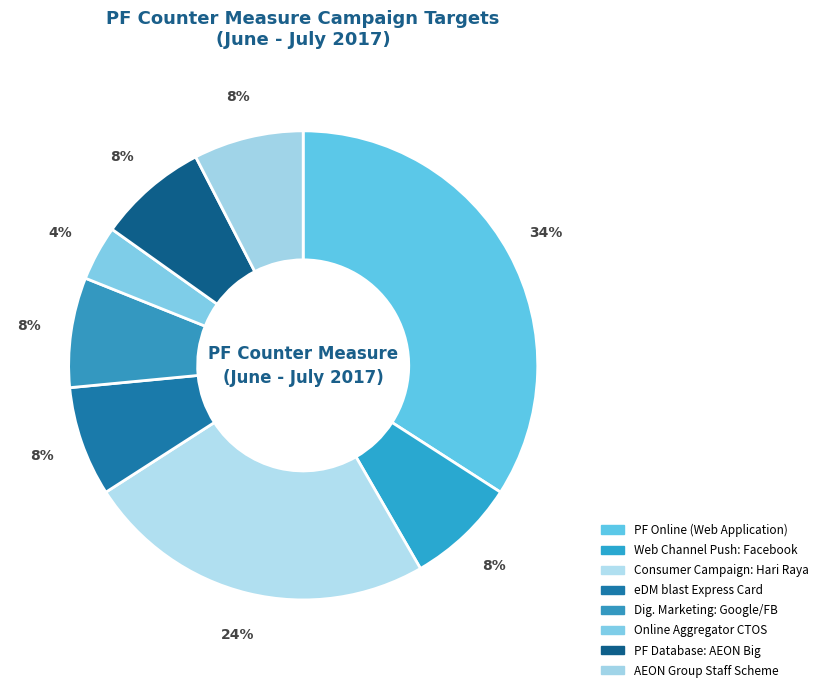

Is the sum of Web Channel Push: Facebook and eDM blast Express Card greater than half?

No